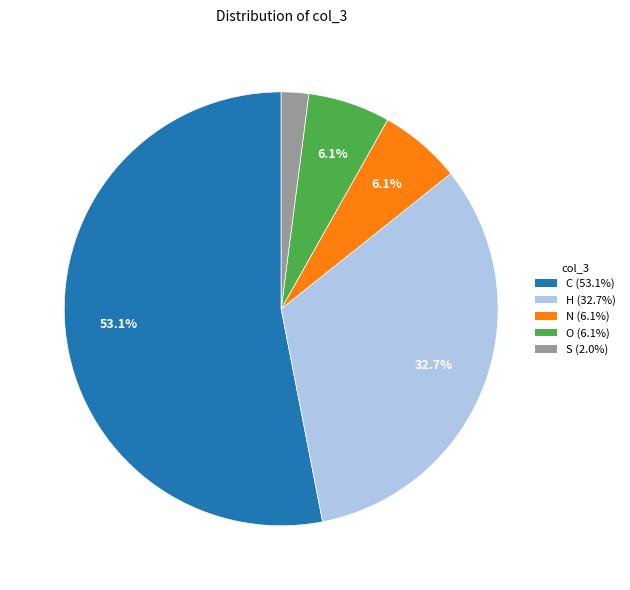

True or false: S accounts for 2% of the total.

True